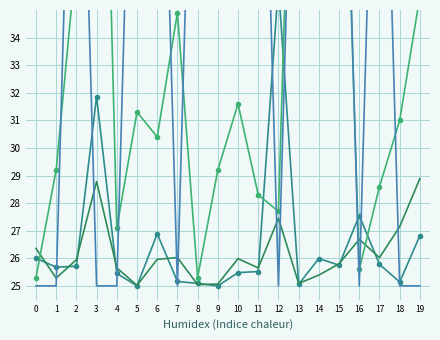

Is it true that lastmonth_activity equals 25.2 at 7?

True